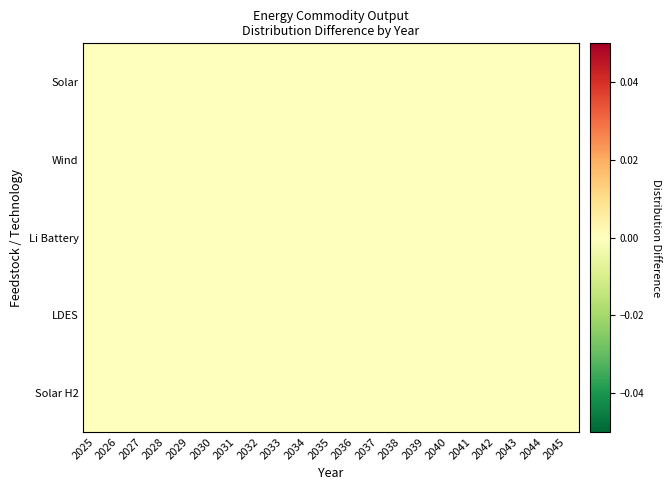

Rank the series by their maximum value, from highest to lowest.

LDES, Wind, Solar H2, Li Battery, Solar